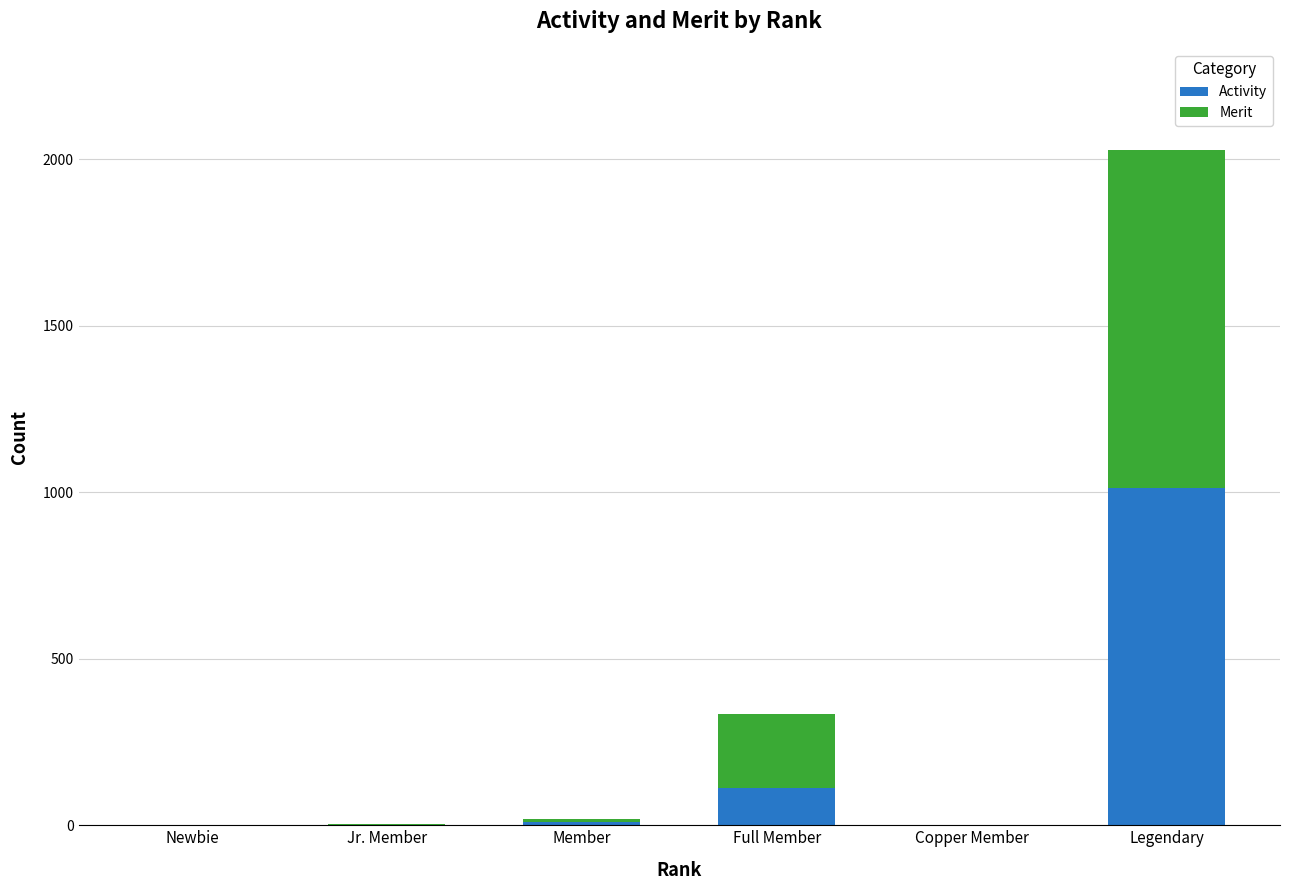

At which category is the sum across all series the highest?

Legendary